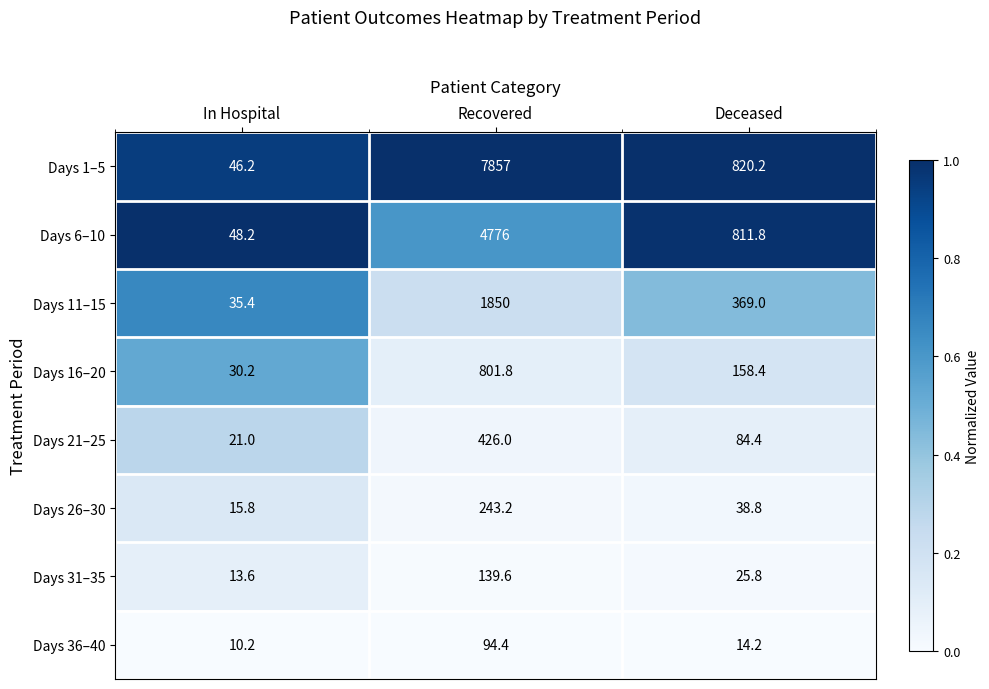

Which series has the largest total across all categories?

Days 1–5